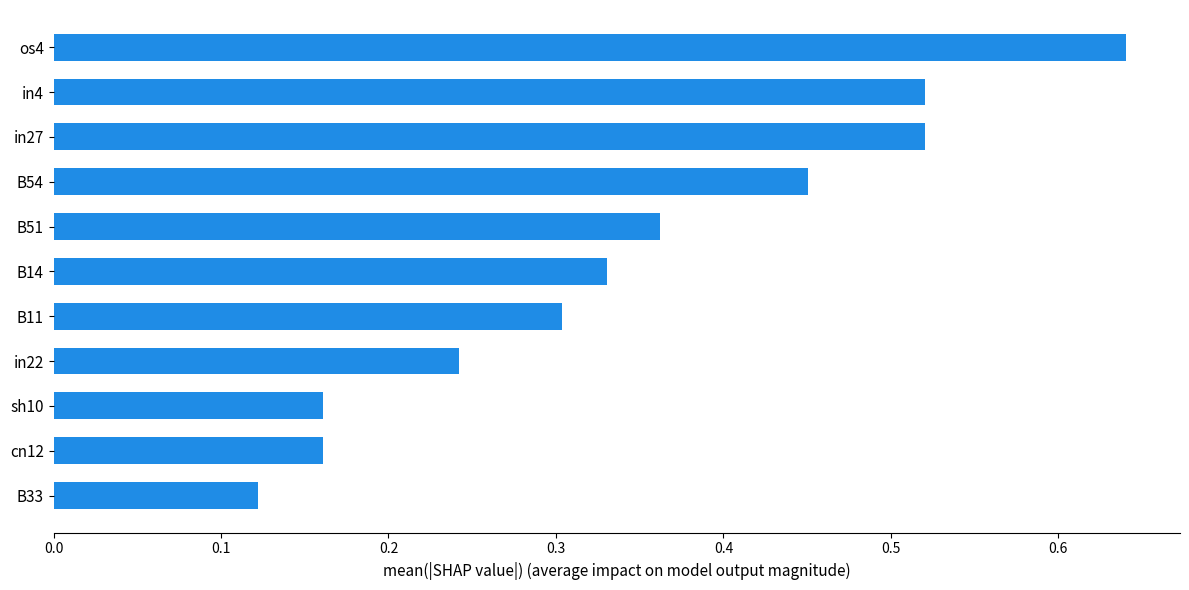

Where is the data nearest to the value 0?

B33